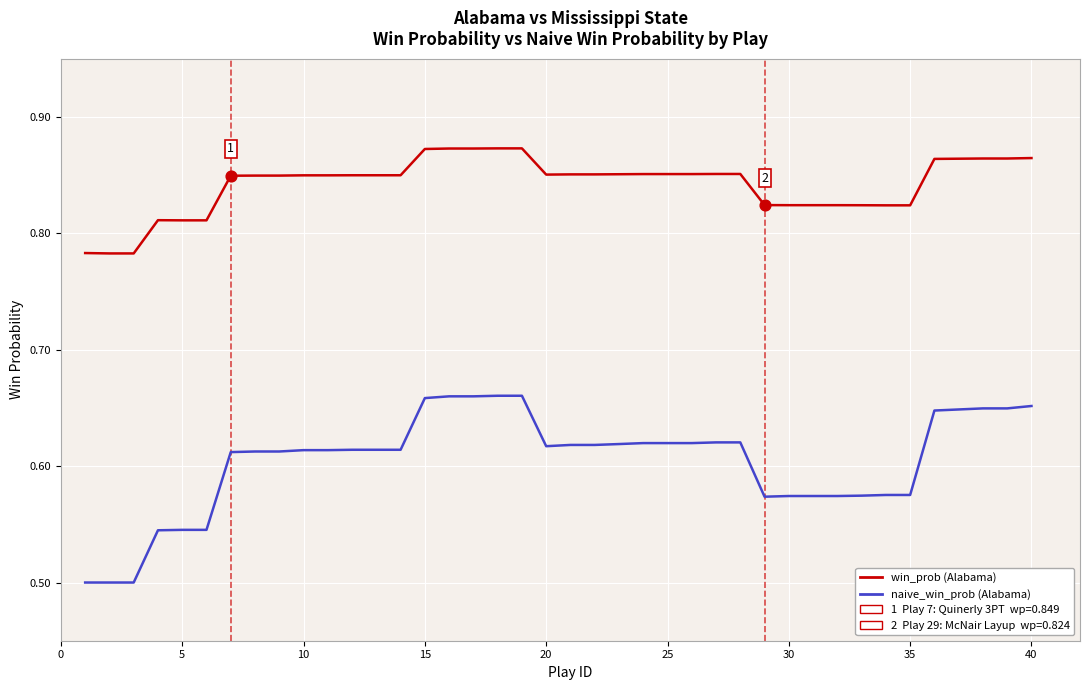

Which series has the widest spread of values?

naive_win_prob (Alabama)